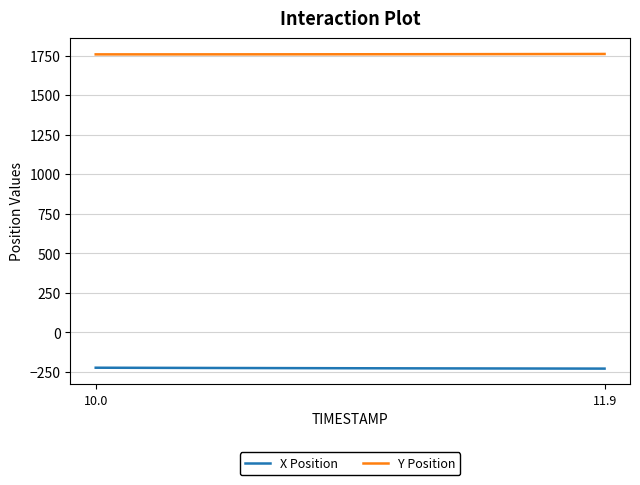

What is the difference between the maximum and minimum values in the Y Position series?

2.6